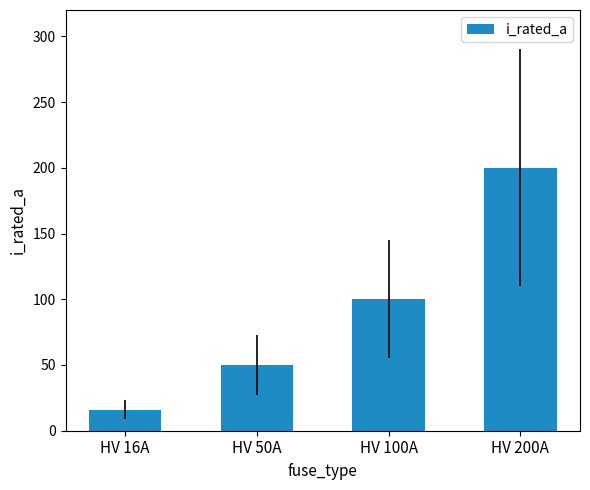

What position from the left is HV 100A?

3